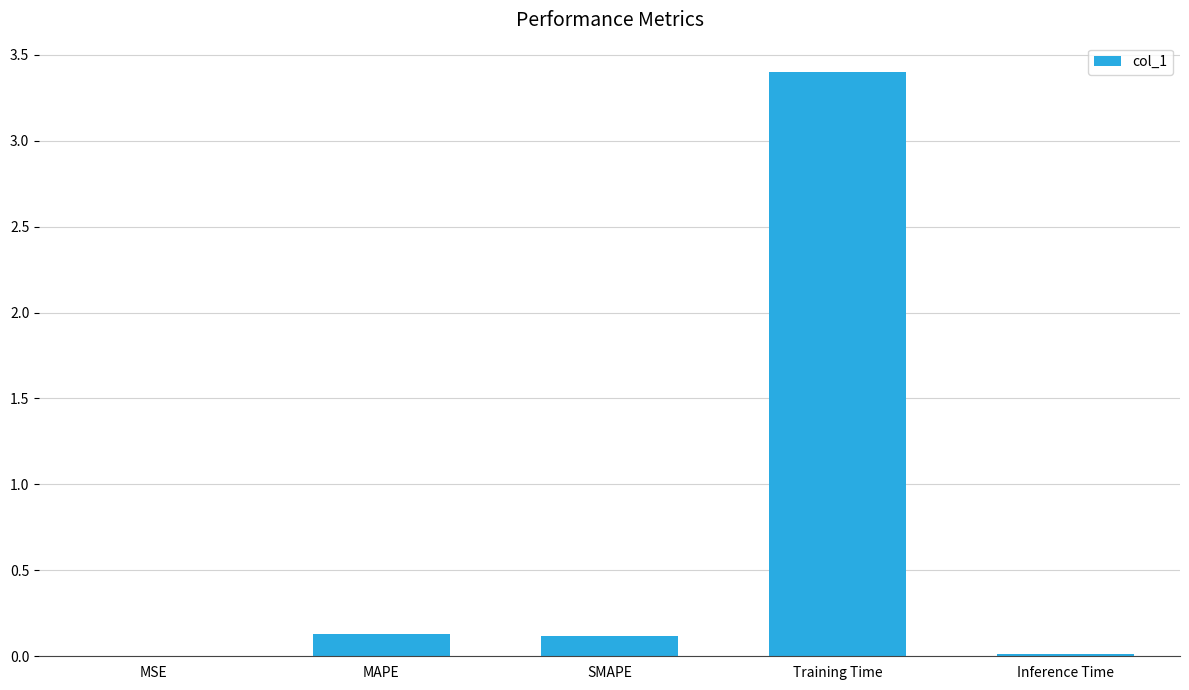

Which category has the highest value across all series?

Training Time